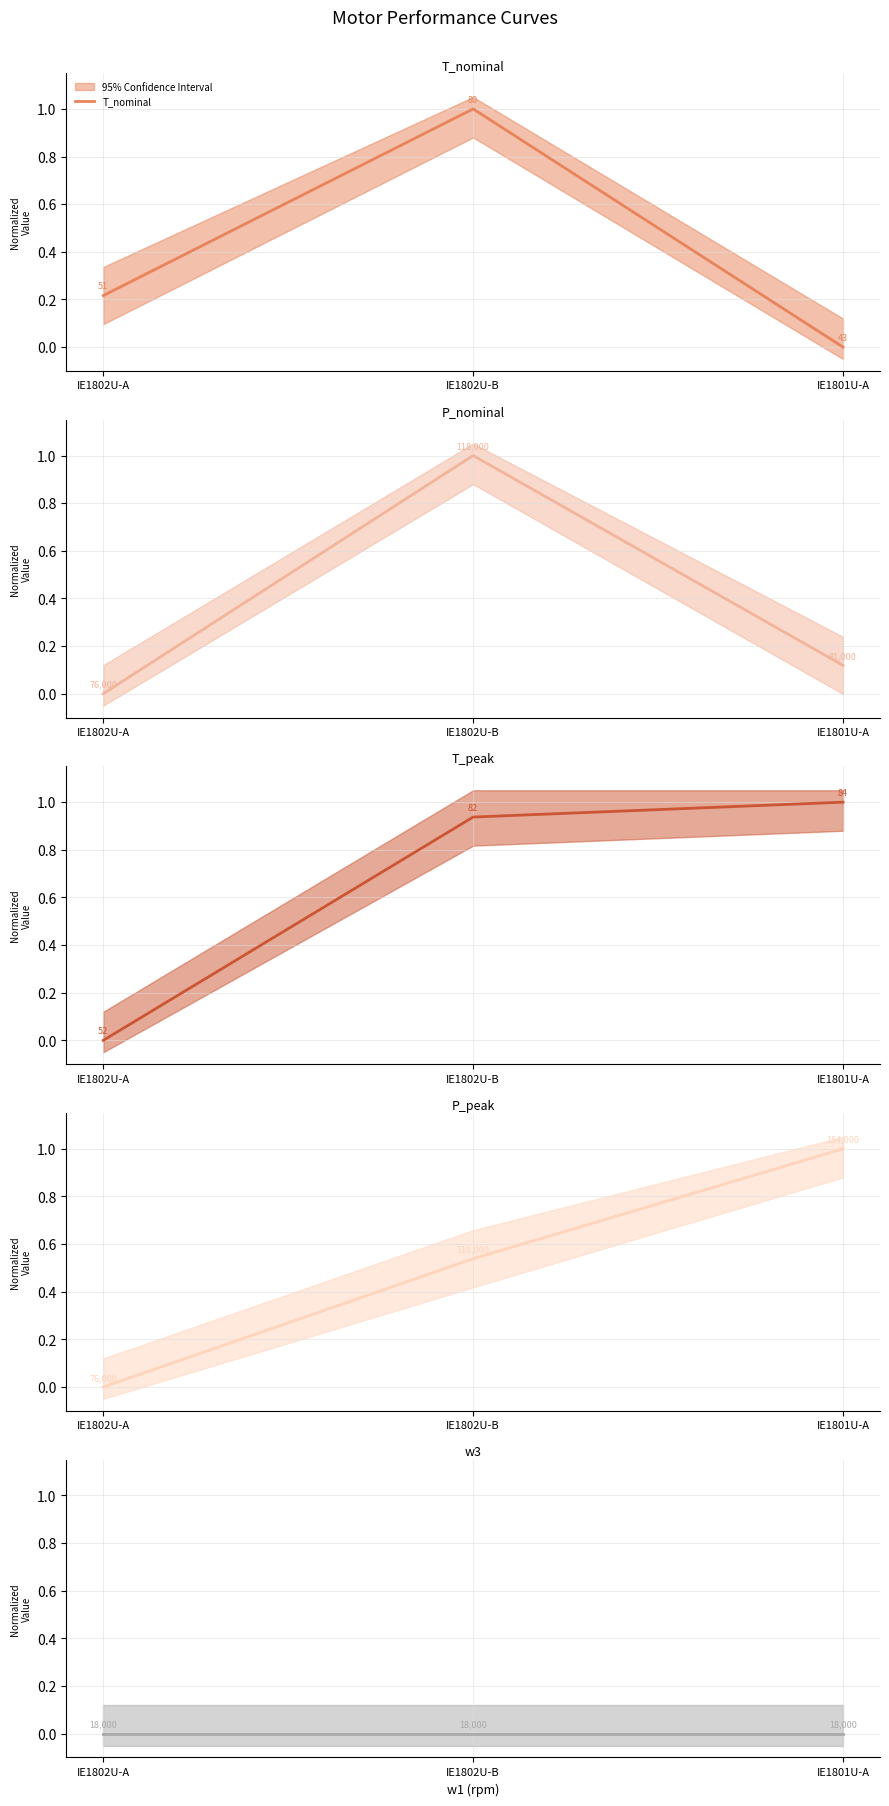

List the series in order of their peak value, highest first.

T_nominal, P_nominal, T_peak, P_peak, w3